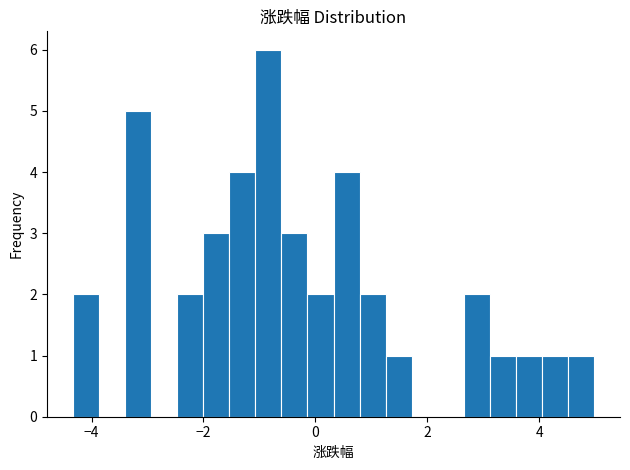

Around what value on the x-axis is the tallest bar? Give the approximate position of its centre, as read against the axis.

-0.8